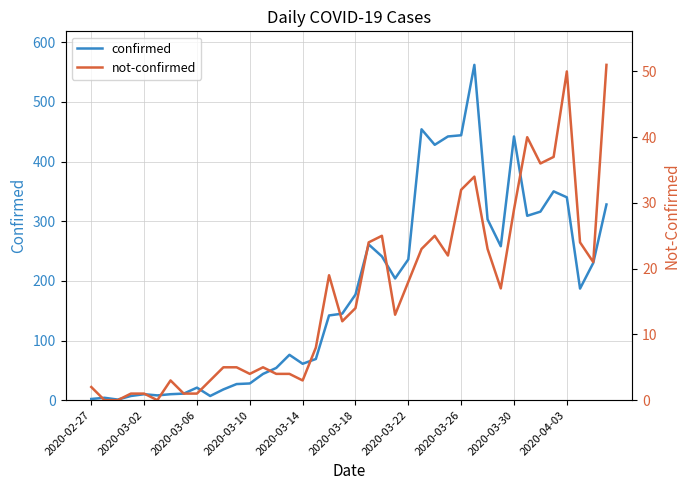

Is it true that confirmed equals 204 at 23?

True